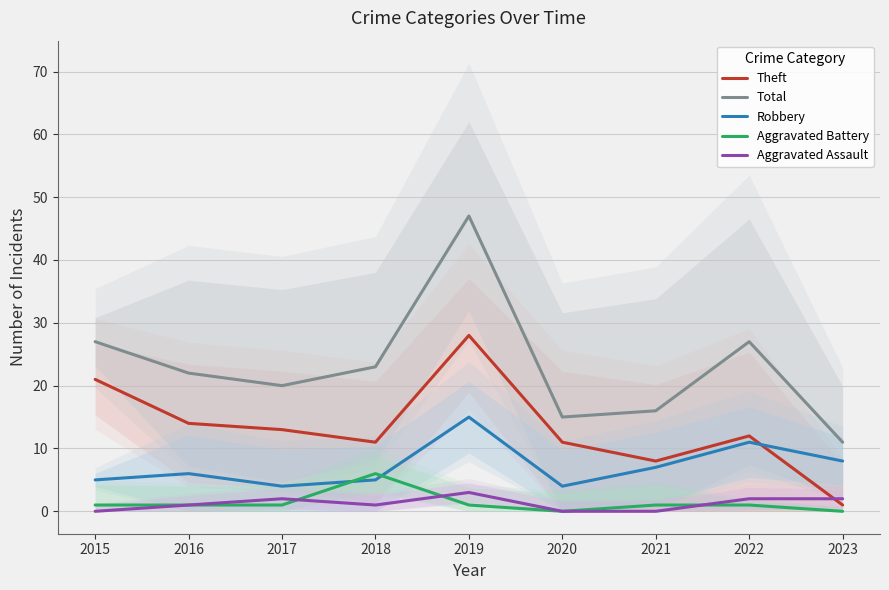

Which series has the largest range (max minus min)?

Total